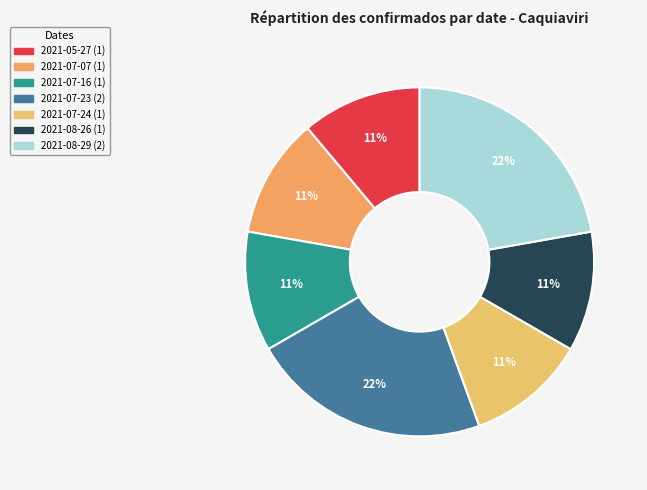

To the nearest percent, what is the difference between the largest and smallest slice percentages?

11%